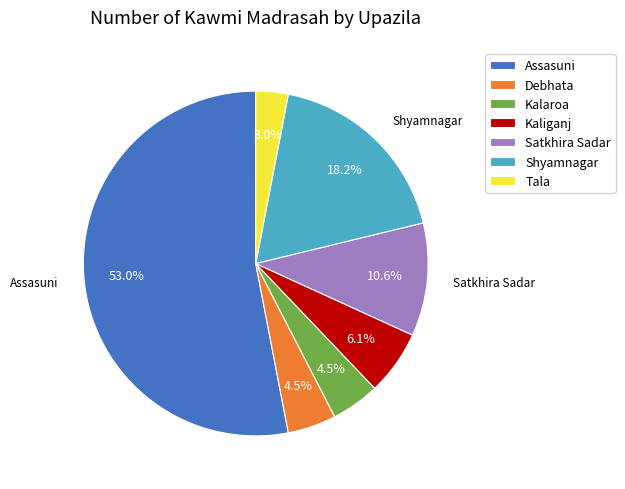

Between Tala and Assasuni, which is larger?

Assasuni